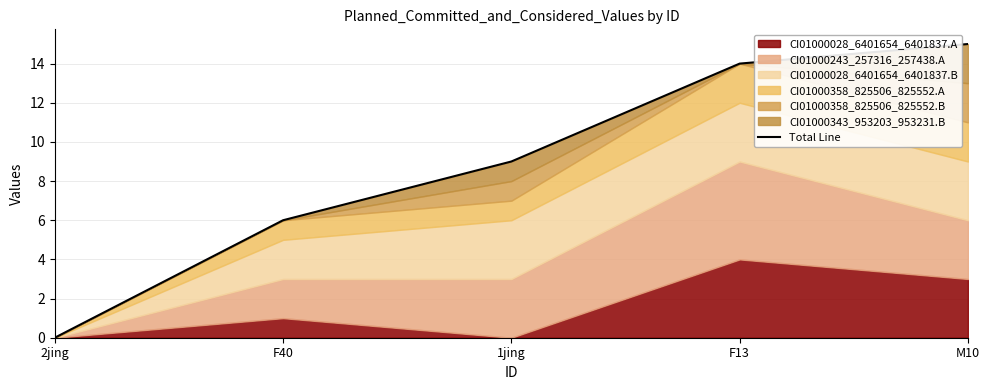

What is the ratio of the value at 1jing to the value at F40?

1.5